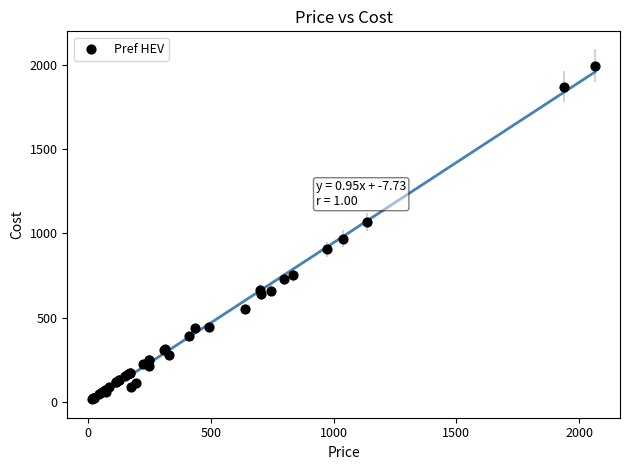

What Y value in the scatter plot is closest to 1006?

969.1